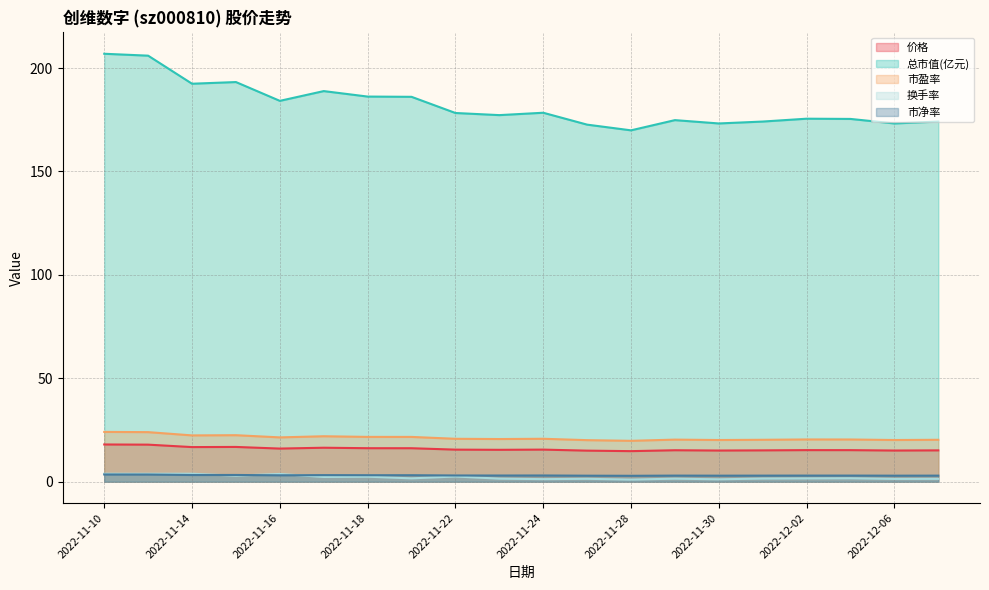

What is the difference between the second highest and minimum values in the 价格 series?

3.1